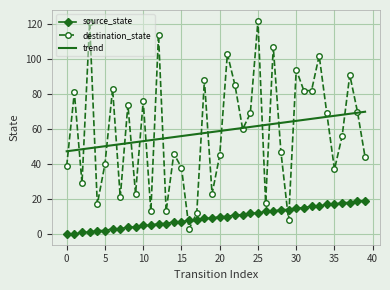

List the series in order of their peak value, lowest first.

source_state, trend, destination_state